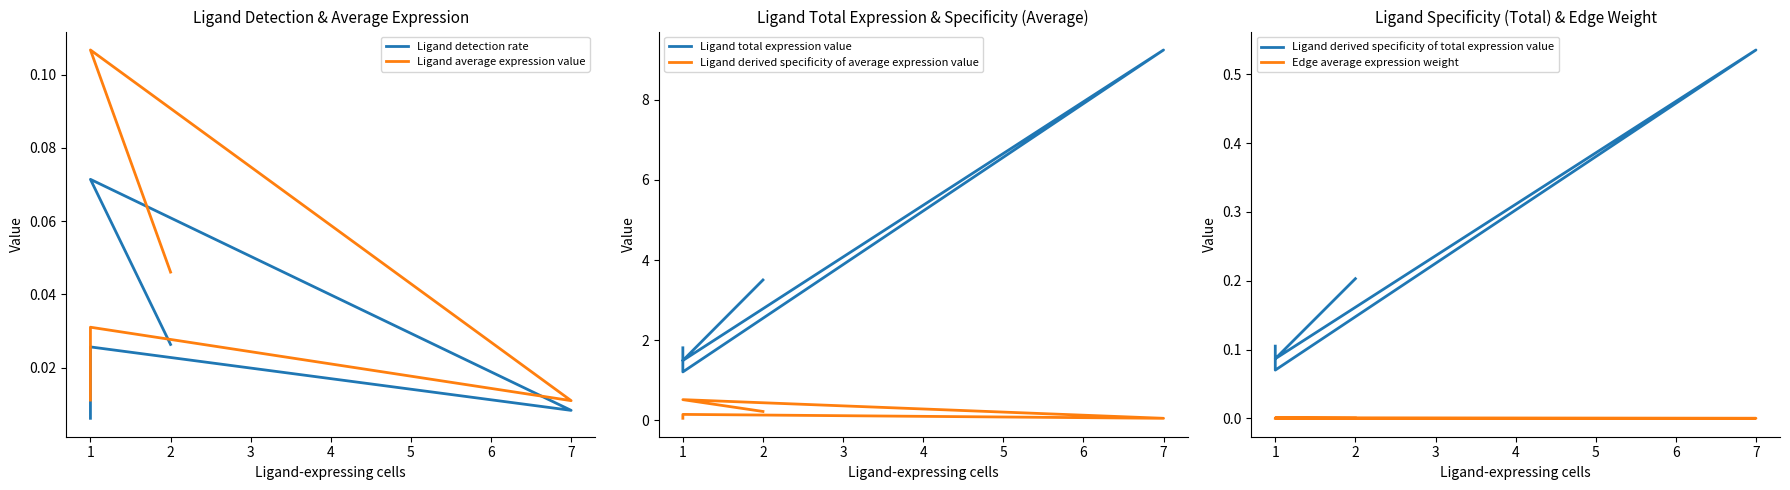

Is the value of Ligand total expression value at 2 greater than the value of Ligand derived specificity of average expression value at 7?

Yes